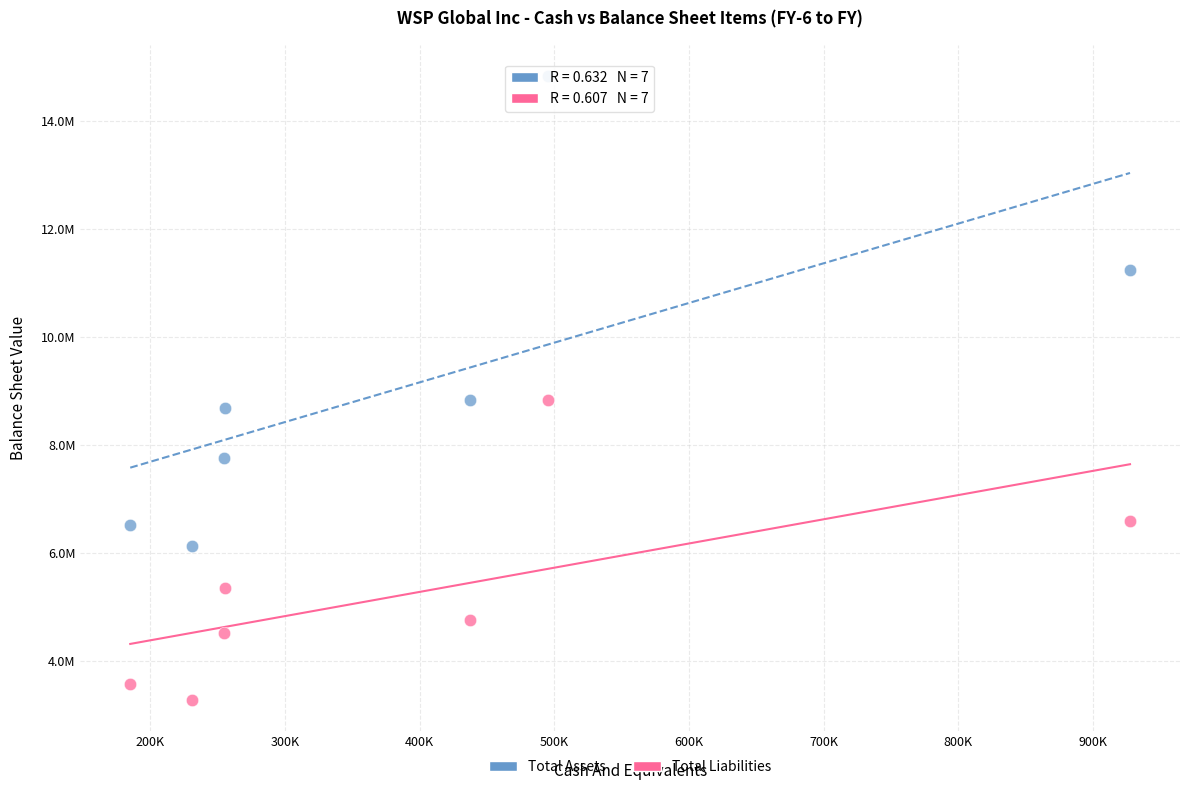

What are all the series names shown in the legend?

Total Assets, Total Liabilities